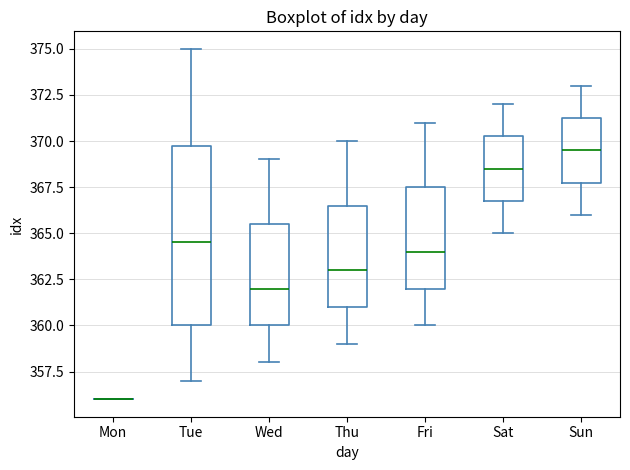

Where does the median line of the box for Sat sit on the y-axis? The values are not printed on the chart, so give them approximately, as read against the axis.

368.5